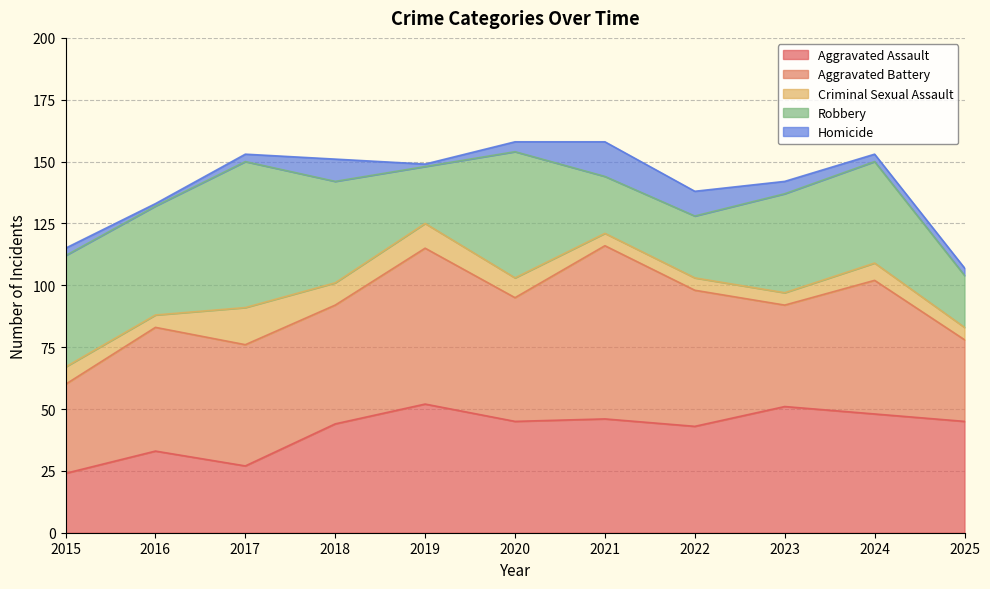

What is the value of the Criminal Sexual Assault point at the 10th from the left?

7